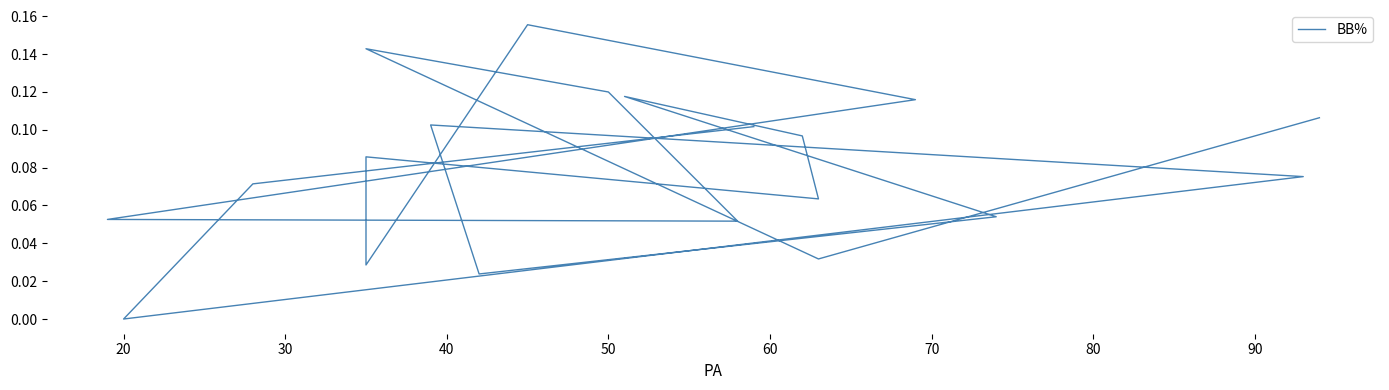

Is this an area chart (filled region under the line)?

No